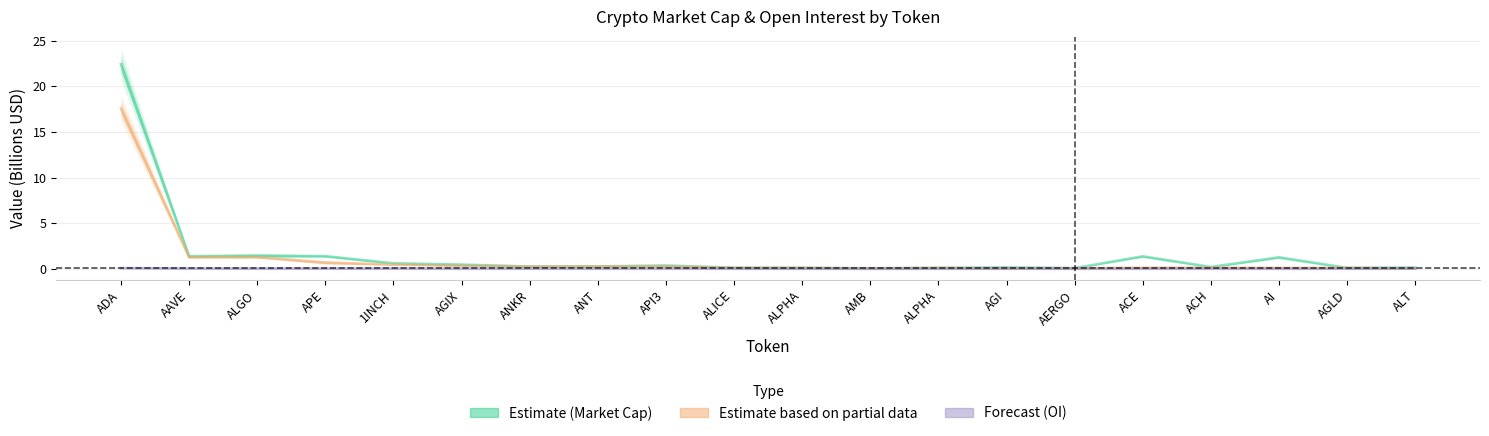

What is the greatest value displayed?

22.4